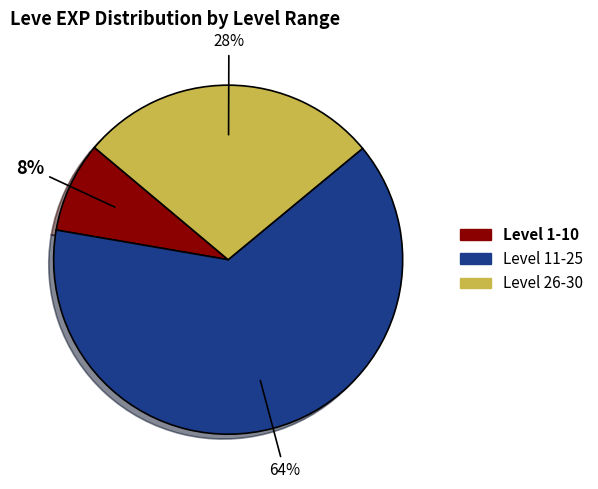

Is there any slice that represents more than half of the pie?

Yes